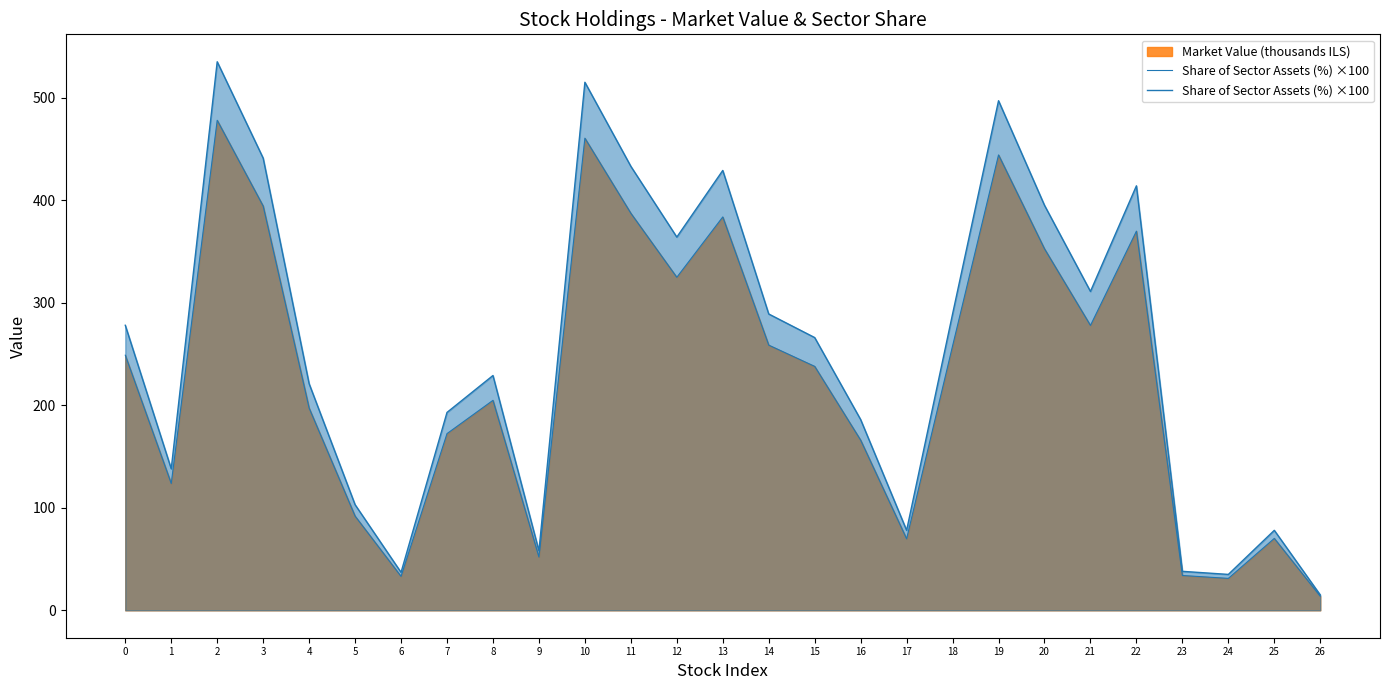

How many lines are shown in the chart?

1